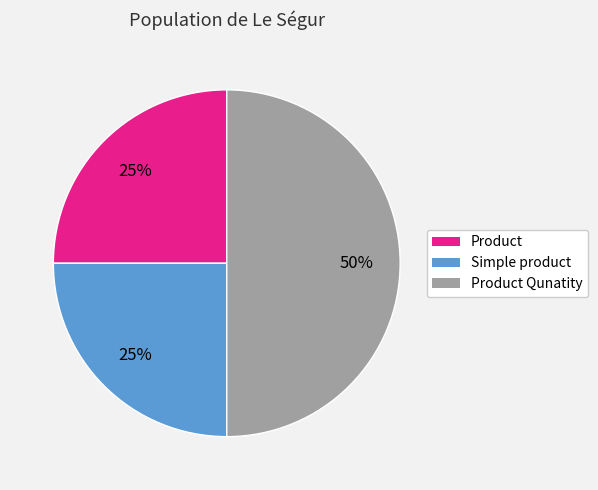

Is it true that Product is 25% of the pie?

True